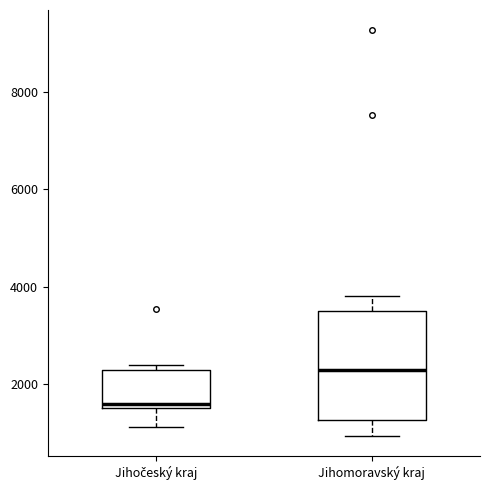

Reading left to right, transcribe this box plot: for each box, give where its median line is, the range the box spans, and where its two whiskers end, as read against the y-axis. The values are not printed on the chart, so give them approximately, as read against the axis.

Jihočeský kraj: median 1600 (just above the box's lower edge), box 1600 to 2200, whiskers 1200 to 2400
Jihomoravský kraj: median 2200, box 1200 to 3600, whiskers 1000 to 3800